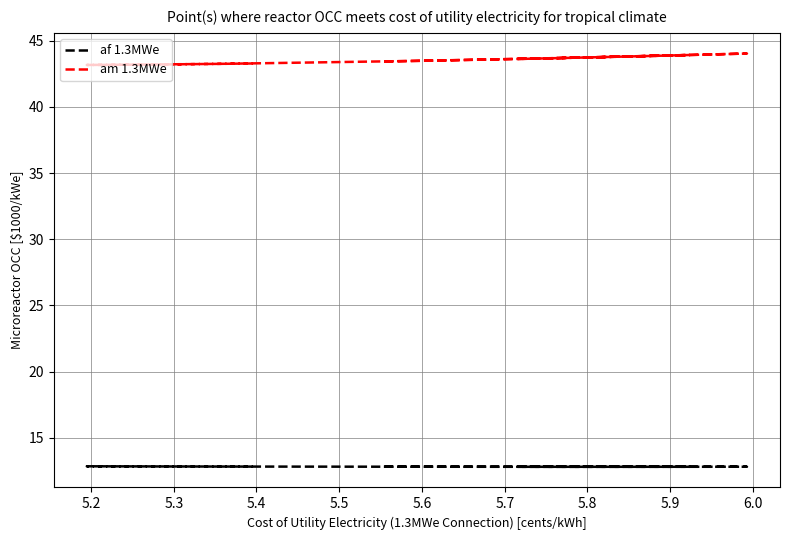

True or false: am 1.3MWe and af 1.3MWe cross at least once.

False